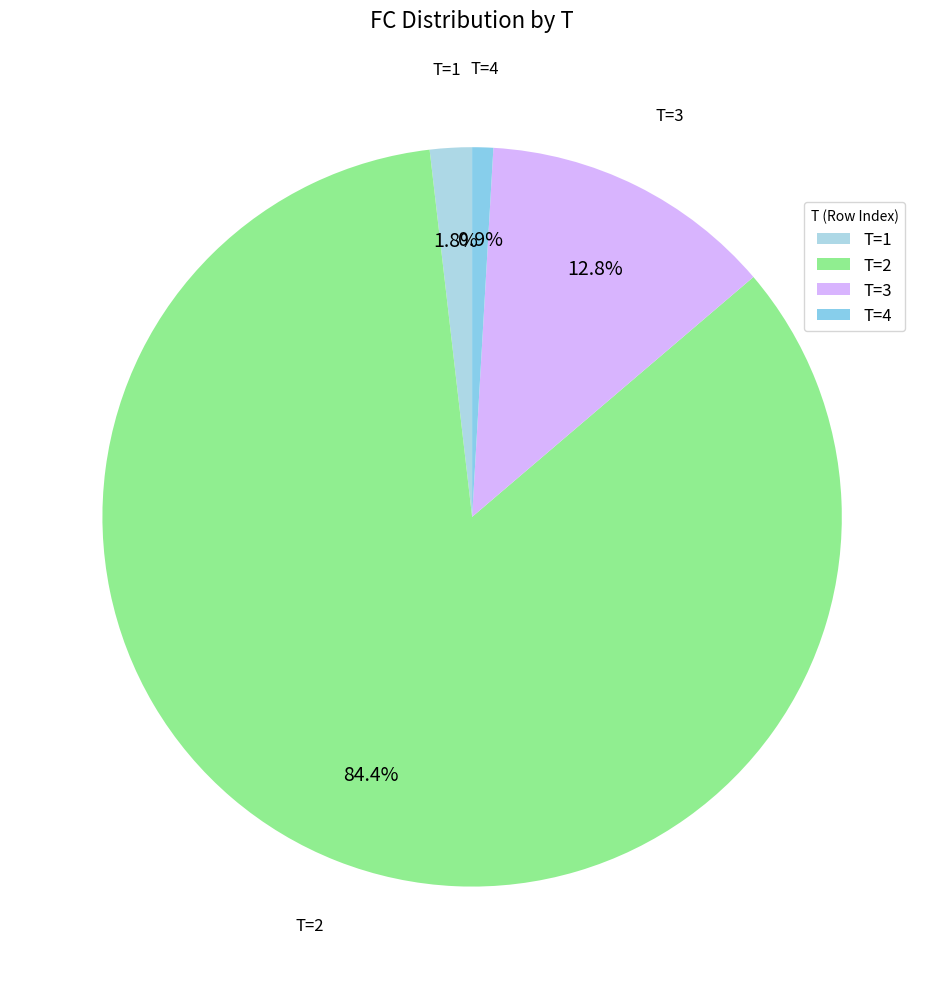

Between T=3 and T=1, which is larger?

T=3